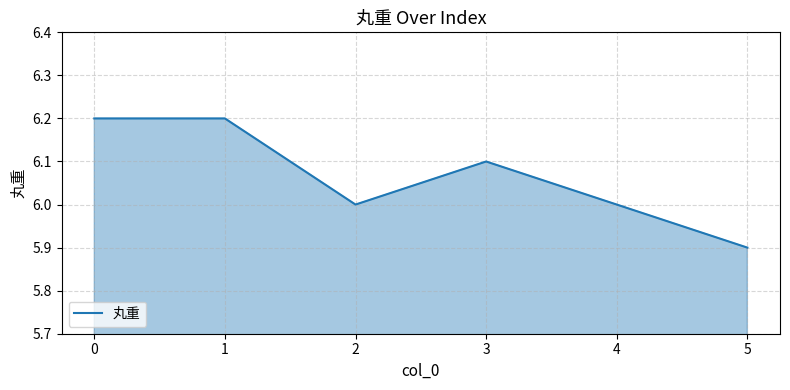

Is it true that the value at 0 is 8.9?

False